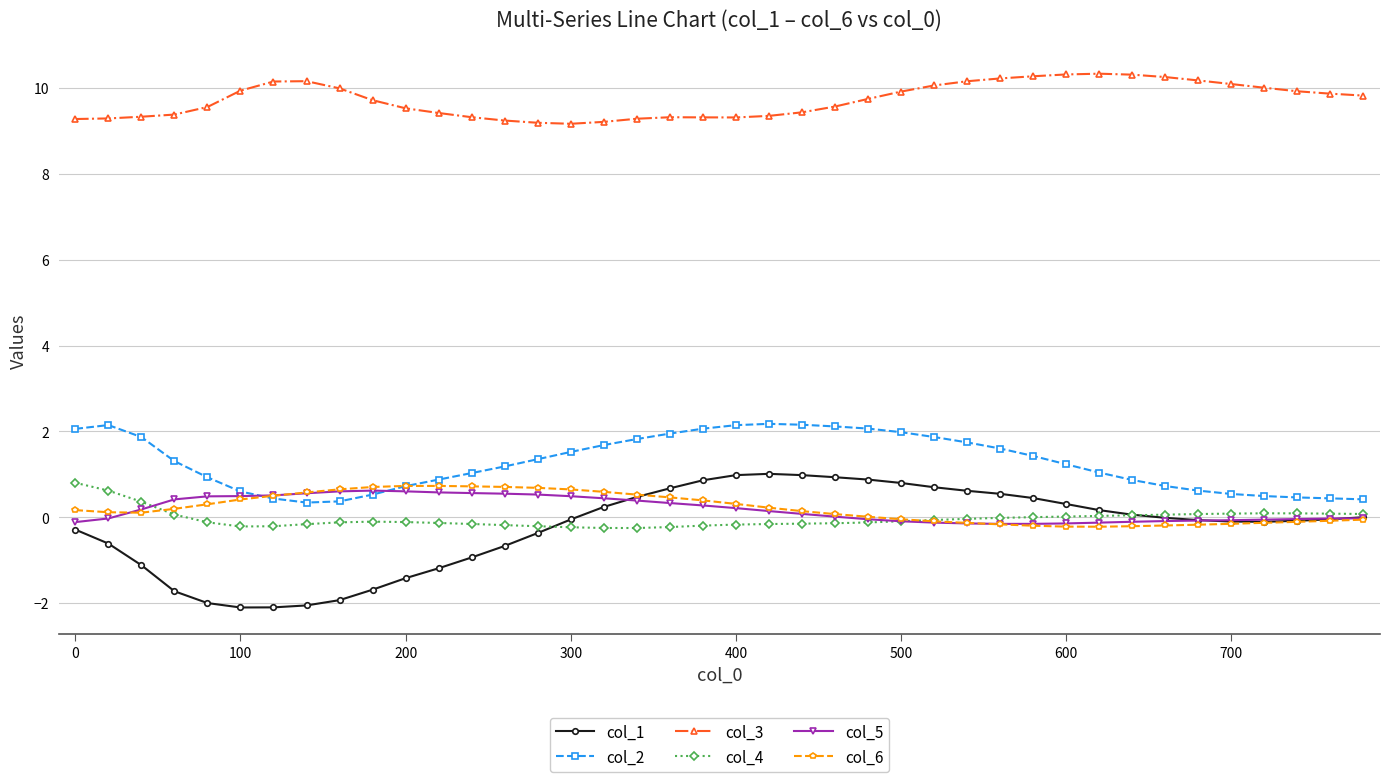

What is the average value of the col_3 series?

9.7